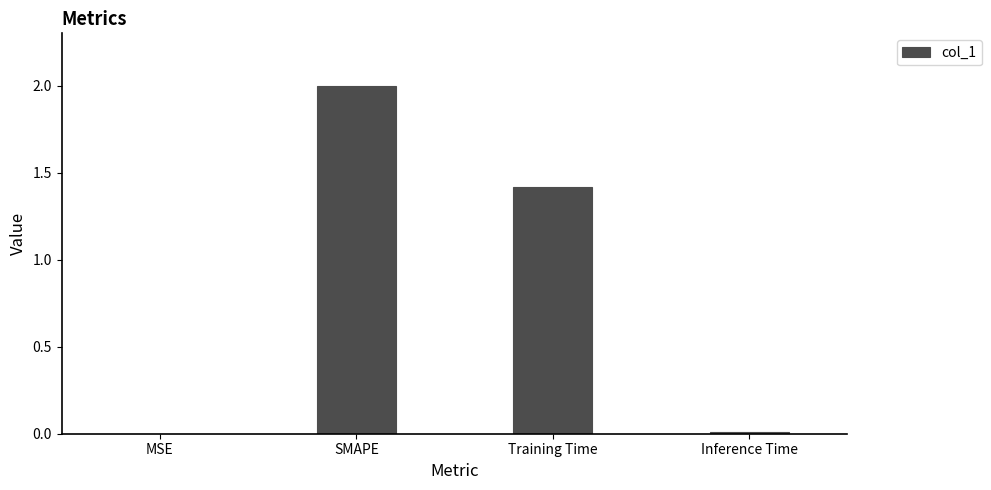

Where does the data first go above 1?

SMAPE